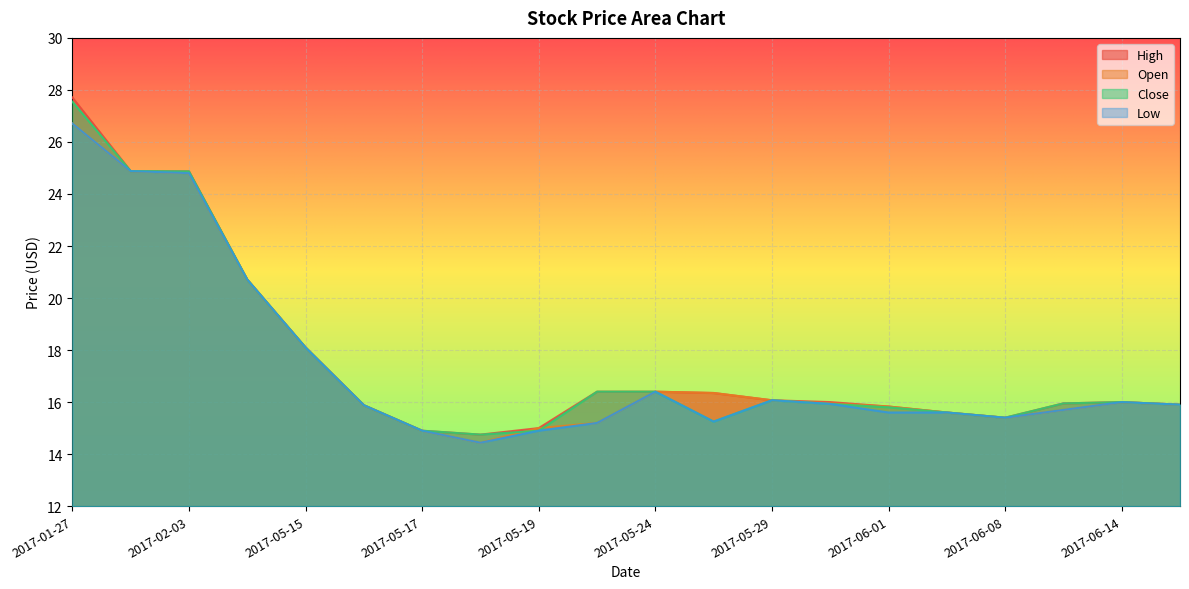

The Close series shows 16.0 at 2017-06-14. True or false?

True